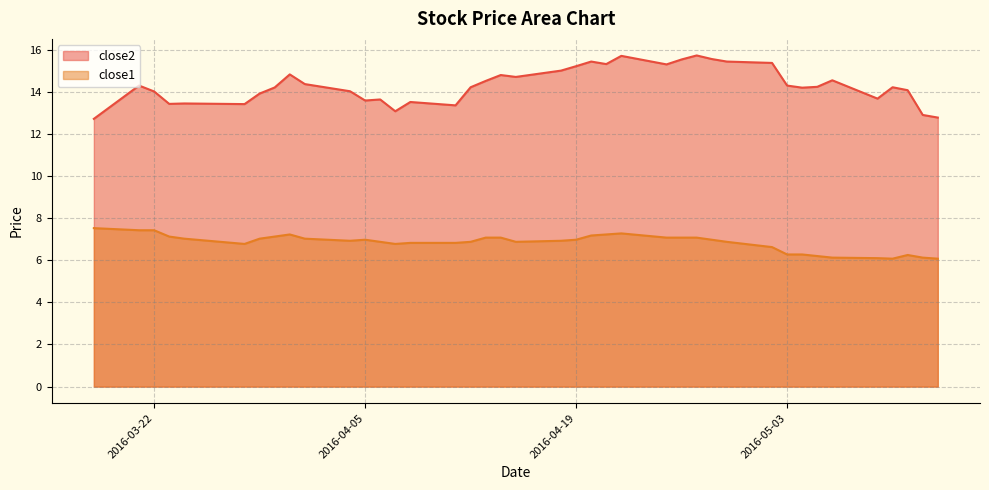

List the labels in order of close1 value, smallest first.

2016-05-10, 2016-05-13, 2016-05-09, 2016-05-06, 2016-05-12, 2016-05-05, 2016-05-11, 2016-05-03, 2016-05-04, 2016-05-02, 2016-03-28, 2016-04-07, 2016-04-08, 2016-04-11, 2016-04-06, 2016-04-12, 2016-04-15, 2016-04-29, 2016-04-04, 2016-04-18, 2016-04-05, 2016-04-19, 2016-04-28, 2016-03-24, 2016-03-29, 2016-04-01, 2016-04-13, 2016-04-14, 2016-04-25, 2016-04-26, 2016-04-27, 2016-03-23, 2016-03-30, 2016-04-20, 2016-03-31, 2016-04-21, 2016-04-22, 2016-03-21, 2016-03-22, 2016-03-18